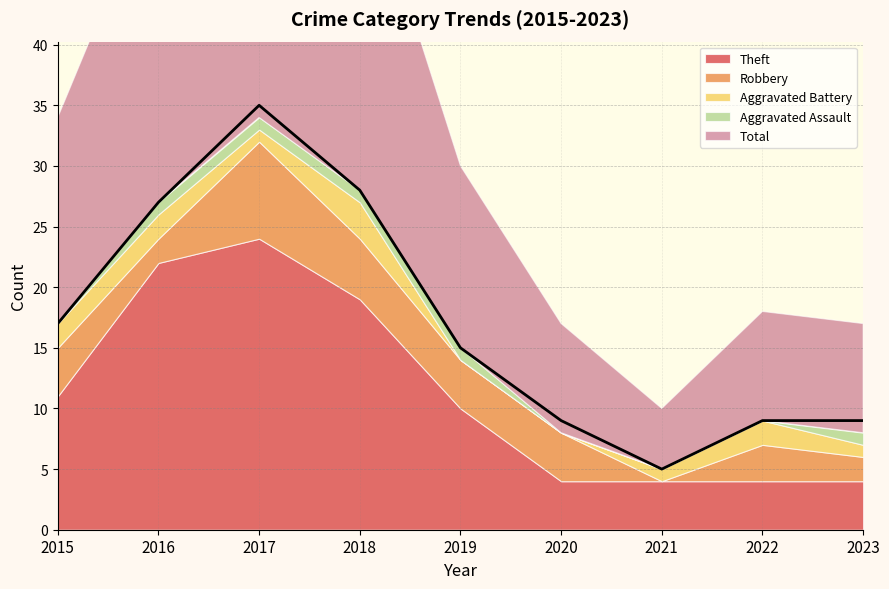

True or false: Aggravated Assault and Robbery intersect in this chart.

False